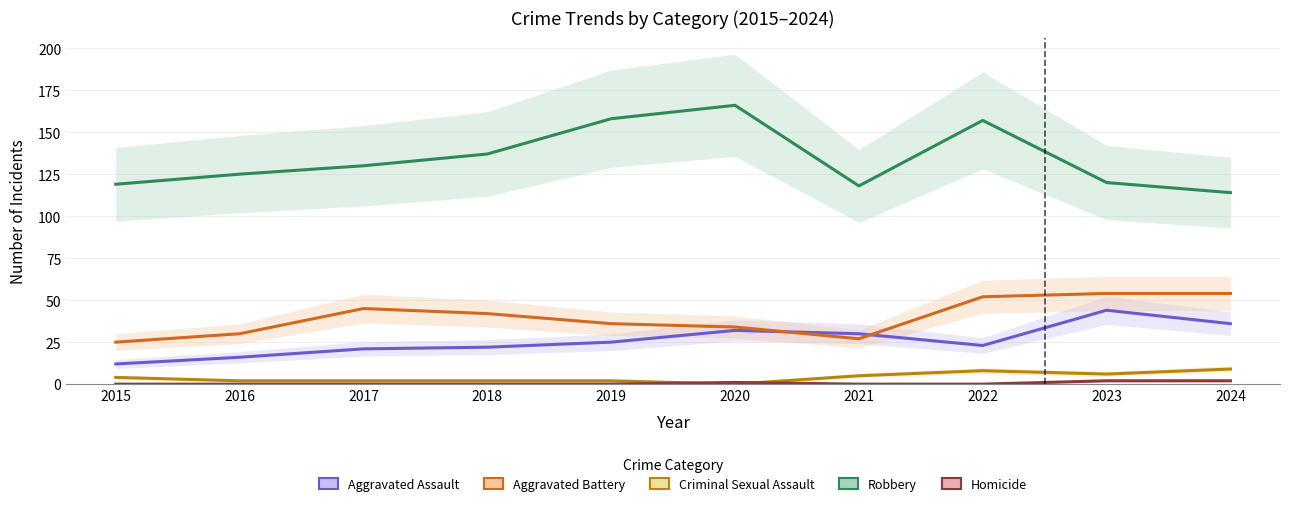

Which has a higher value, 2015 or 2020?

2020